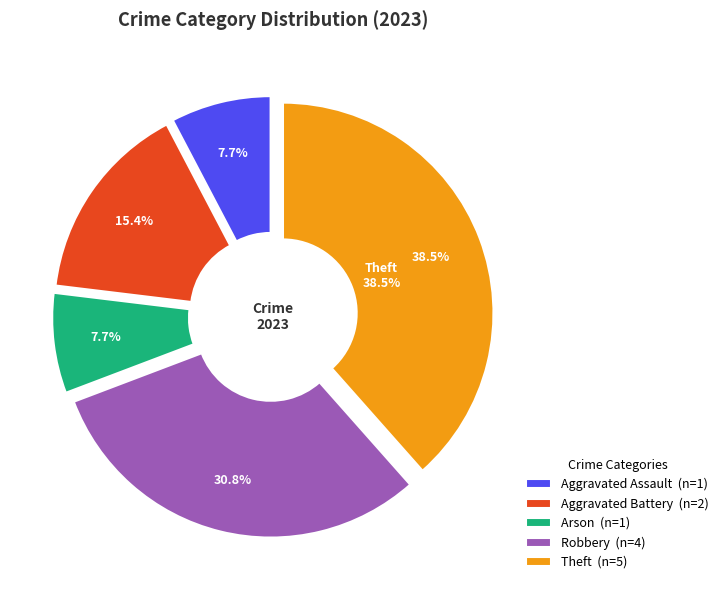

What is the total percentage of Robbery and Arson?

38.5%